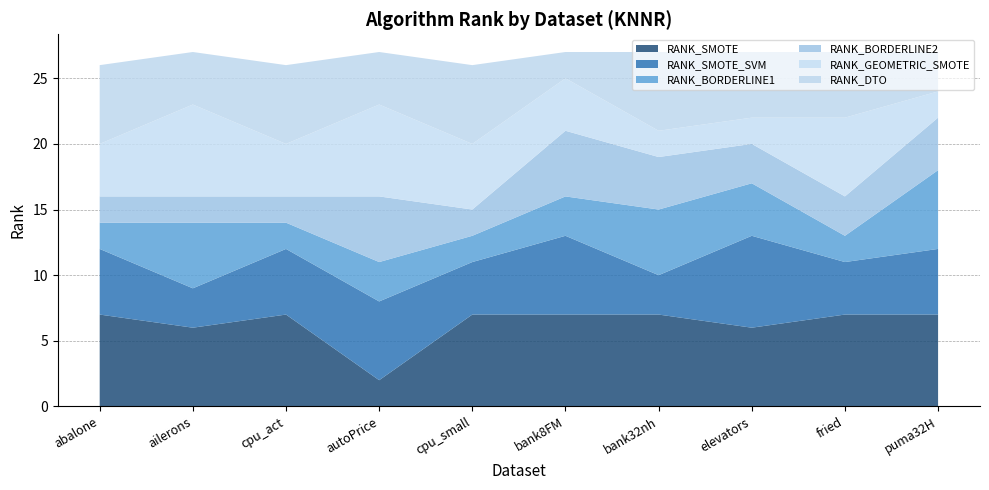

Reading right to left, extract all data points from this chart.

RANK_SMOTE: puma32H=7	fried=7	elevators=6	bank32nh=7	bank8FM=7	cpu_small=7	autoPrice=2	cpu_act=7	ailerons=6	abalone=7
RANK_SMOTE_SVM: puma32H=5	fried=4	elevators=7	bank32nh=3	bank8FM=6	cpu_small=4	autoPrice=6	cpu_act=5	ailerons=3	abalone=5
RANK_BORDERLINE1: puma32H=6	fried=2	elevators=4	bank32nh=5	bank8FM=3	cpu_small=2	autoPrice=3	cpu_act=2	ailerons=5	abalone=2
RANK_BORDERLINE2: puma32H=4	fried=3	elevators=3	bank32nh=4	bank8FM=5	cpu_small=2	autoPrice=5	cpu_act=2	ailerons=2	abalone=2
RANK_GEOMETRIC_SMOTE: puma32H=2	fried=6	elevators=2	bank32nh=2	bank8FM=4	cpu_small=5	autoPrice=7	cpu_act=4	ailerons=7	abalone=4
RANK_DTO: puma32H=3	fried=5	elevators=5	bank32nh=6	bank8FM=2	cpu_small=6	autoPrice=4	cpu_act=6	ailerons=4	abalone=6